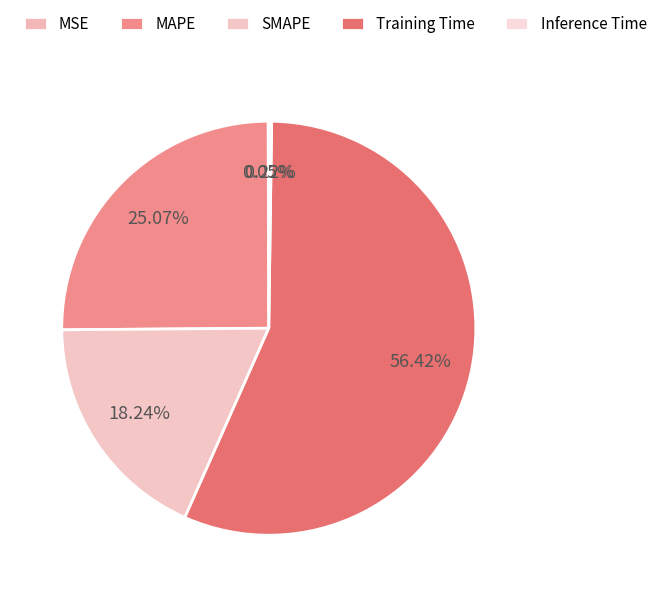

Does Training Time account for over 50% of the chart?

Yes